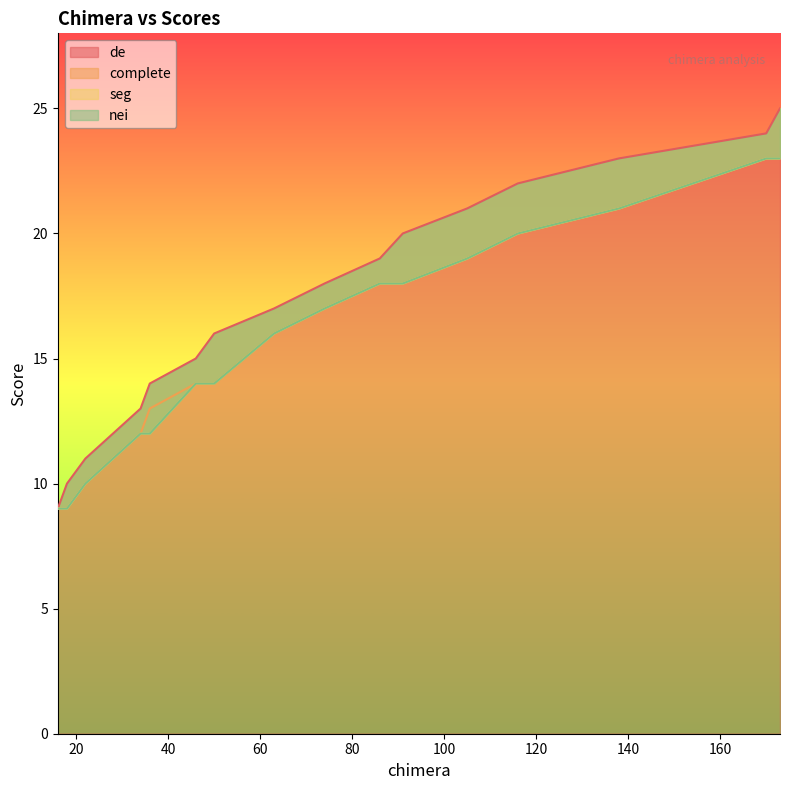

At which label is nei closest to 16?

63